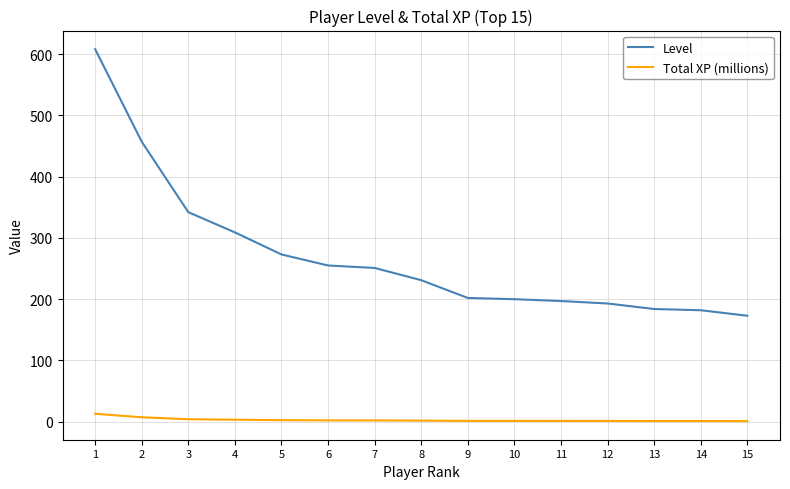

Rank the series at 10 from highest to lowest value.

Level, Total XP (millions)